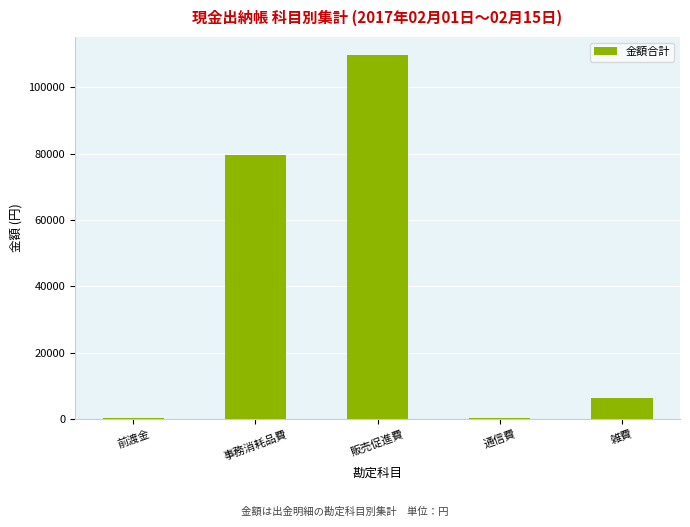

What is the greatest value displayed?

109699